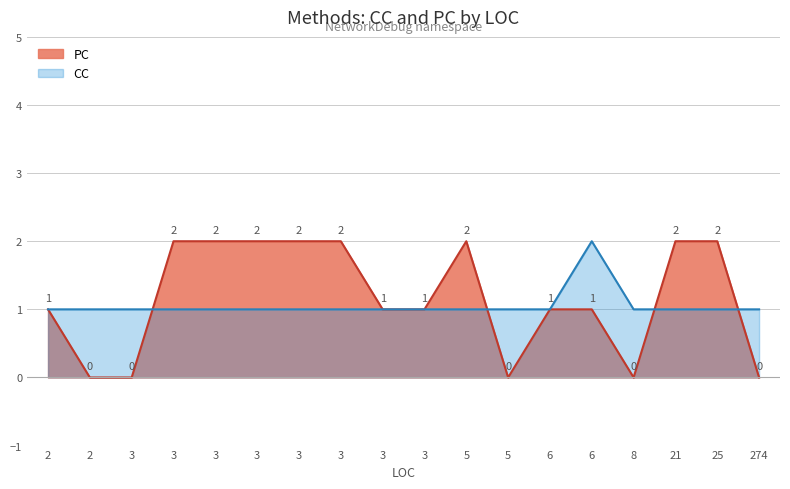

At which label does PC reach its peak?

25